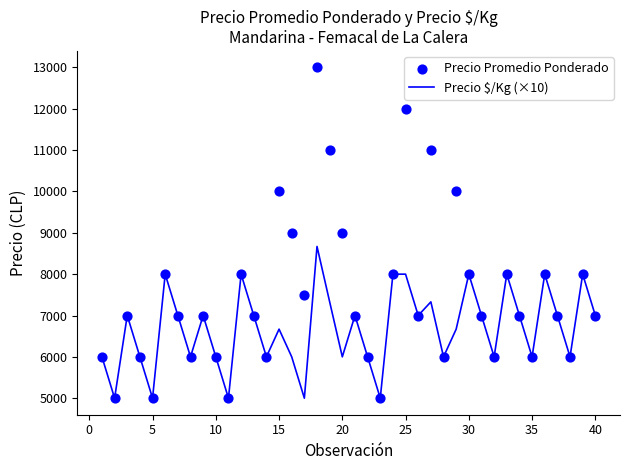

Which series has the largest Y range (max minus min)?

Precio Promedio Ponderado